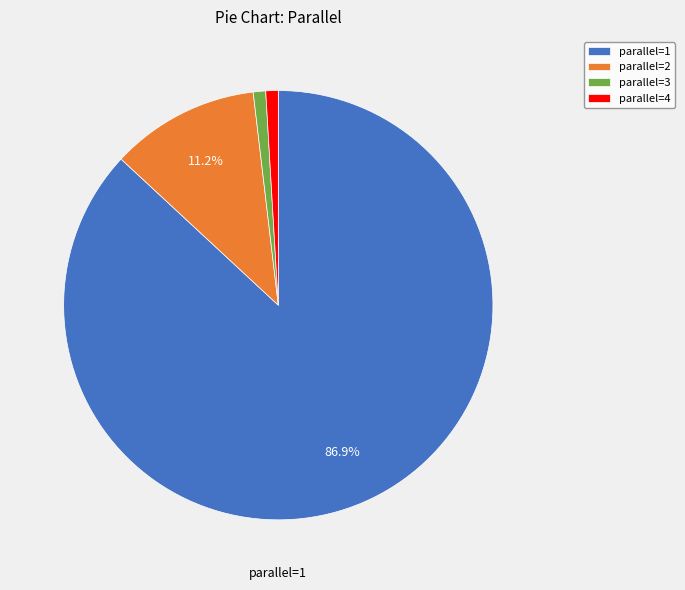

Is there a majority slice in this chart?

Yes